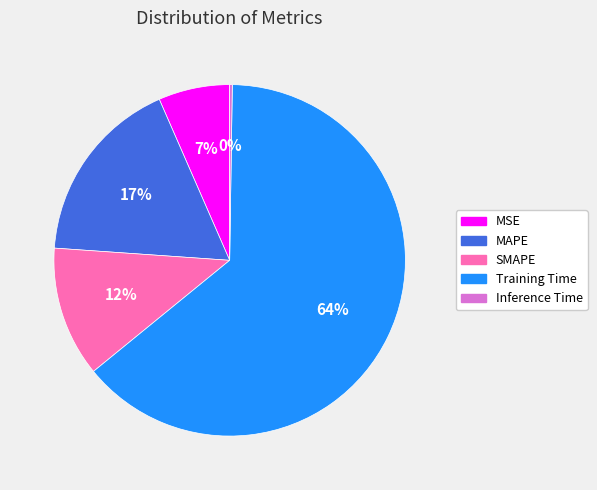

What is the largest slice in the pie chart?

Training Time